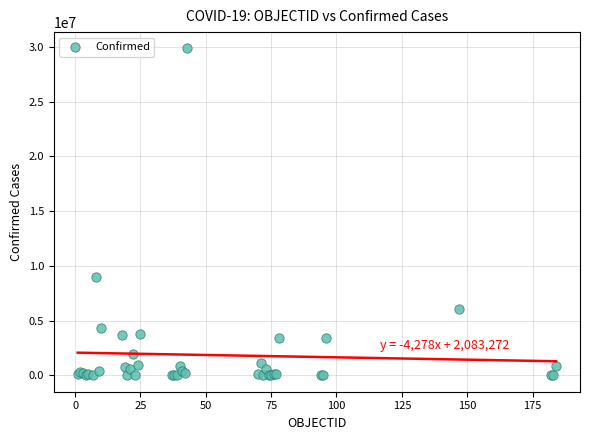

What Y value in the scatter plot is closest to 14928096?

9026075